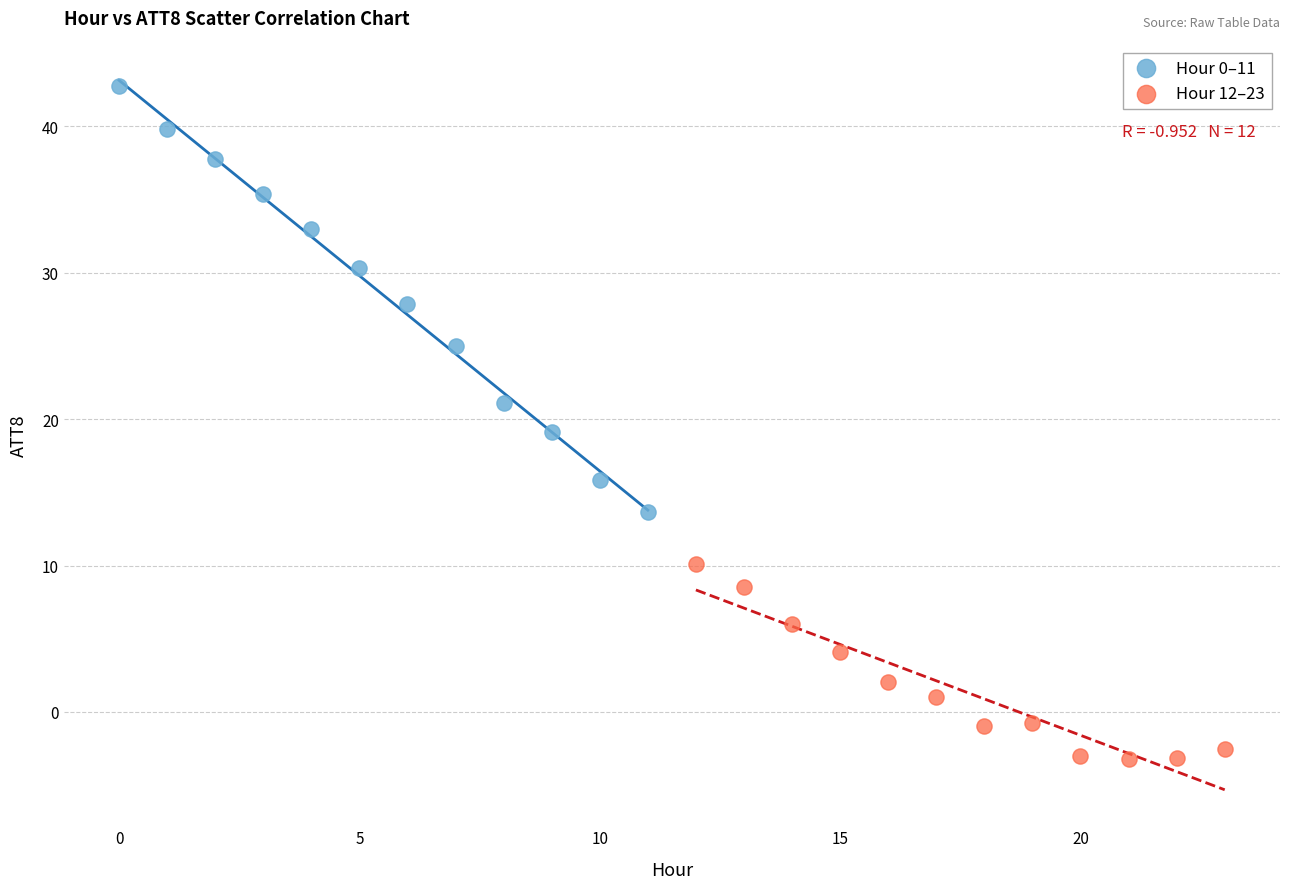

Which series has the largest Y range (max minus min)?

Hour 0–11